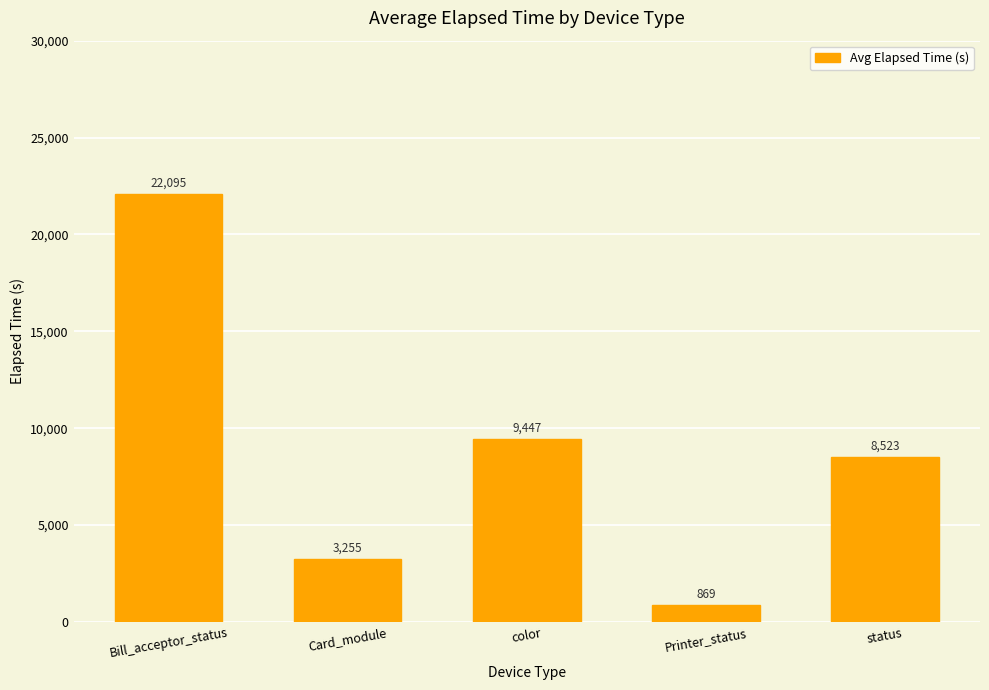

True or false: the data shows 3255 at Card_module.

True